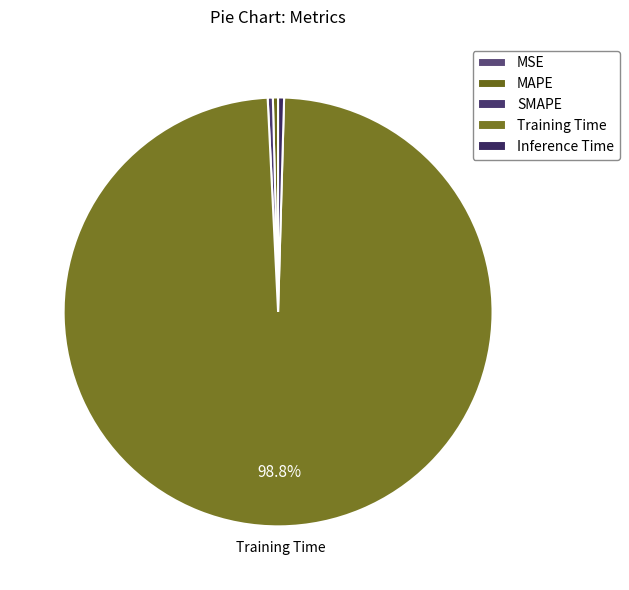

Is there a majority slice in this chart?

Yes